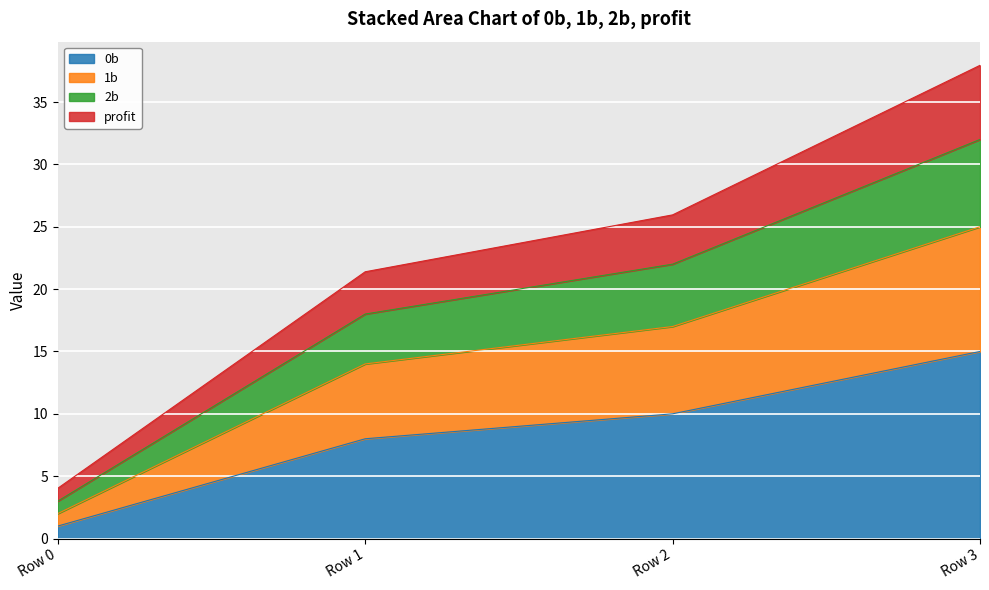

Which category has the highest value in the 0b series?

Row 3